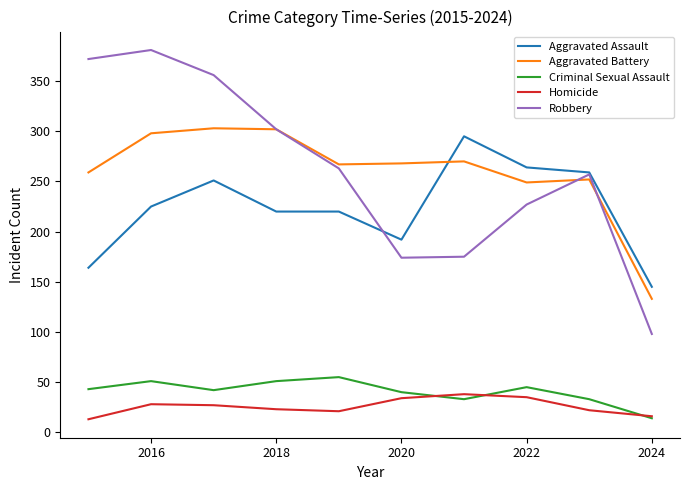

What is the highest value of the Criminal Sexual Assault series?

55